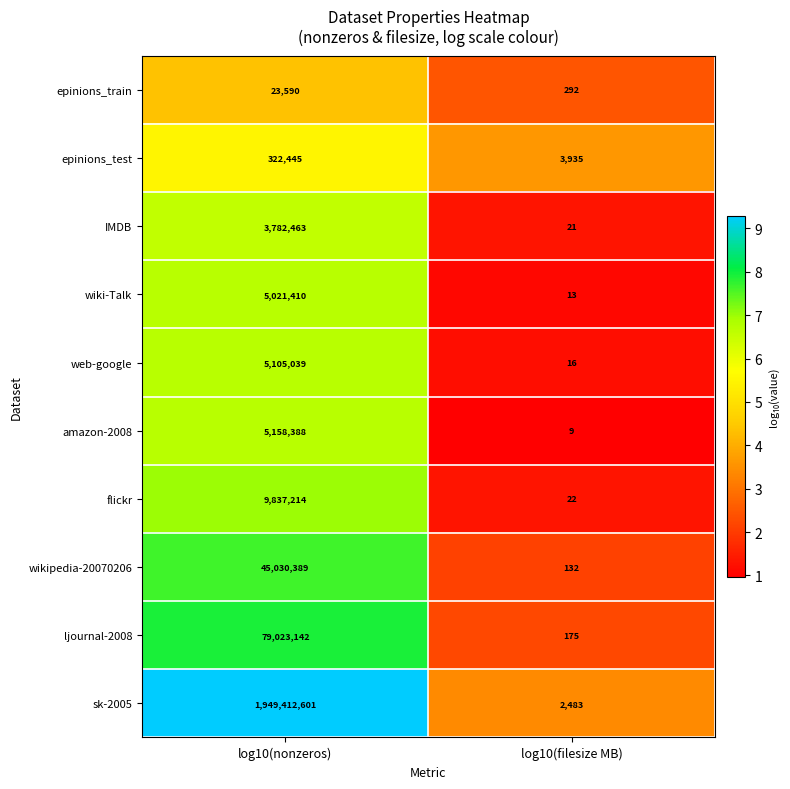

What is the spread (max minus min) of values at log10(nonzeros)?

1949389011